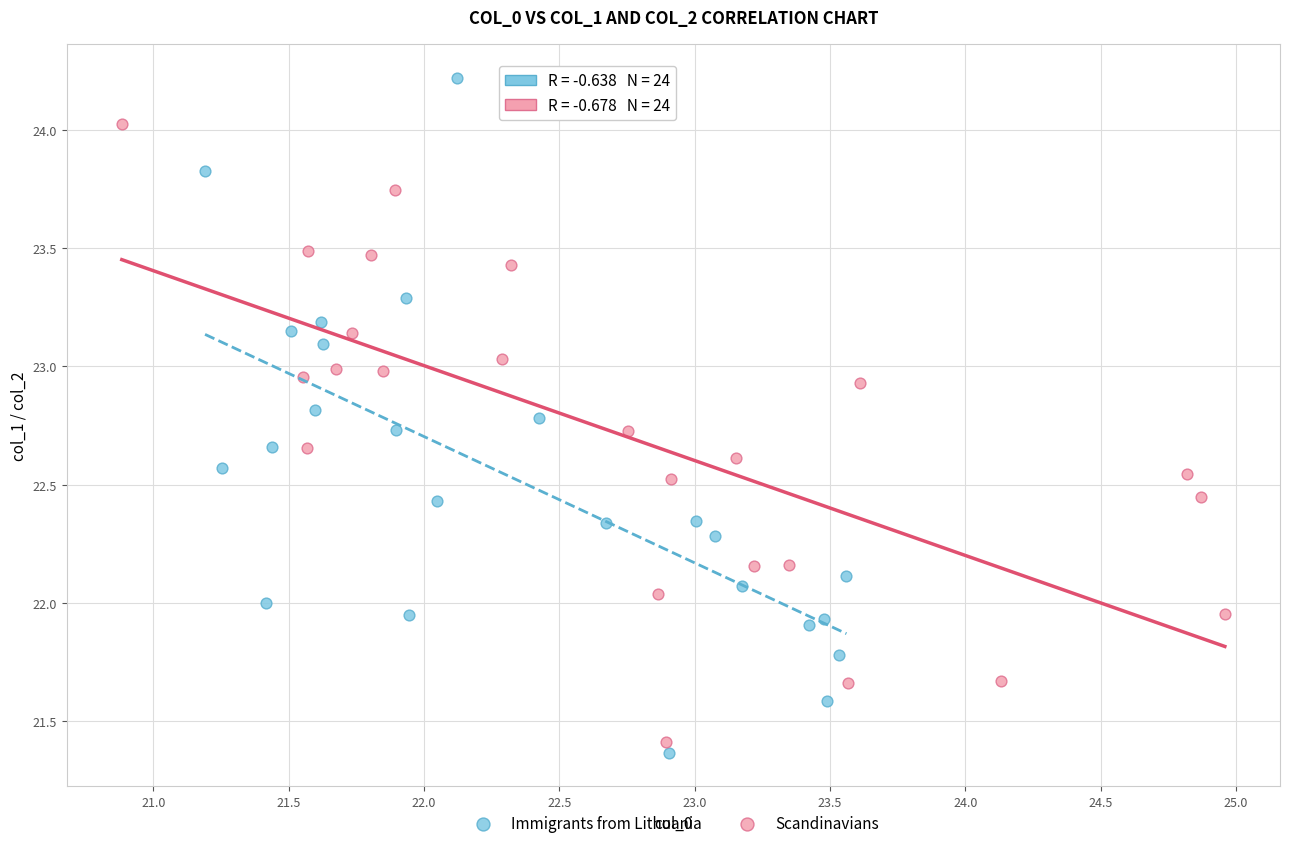

Which series reaches the maximum Y coordinate?

Immigrants from Lithuania